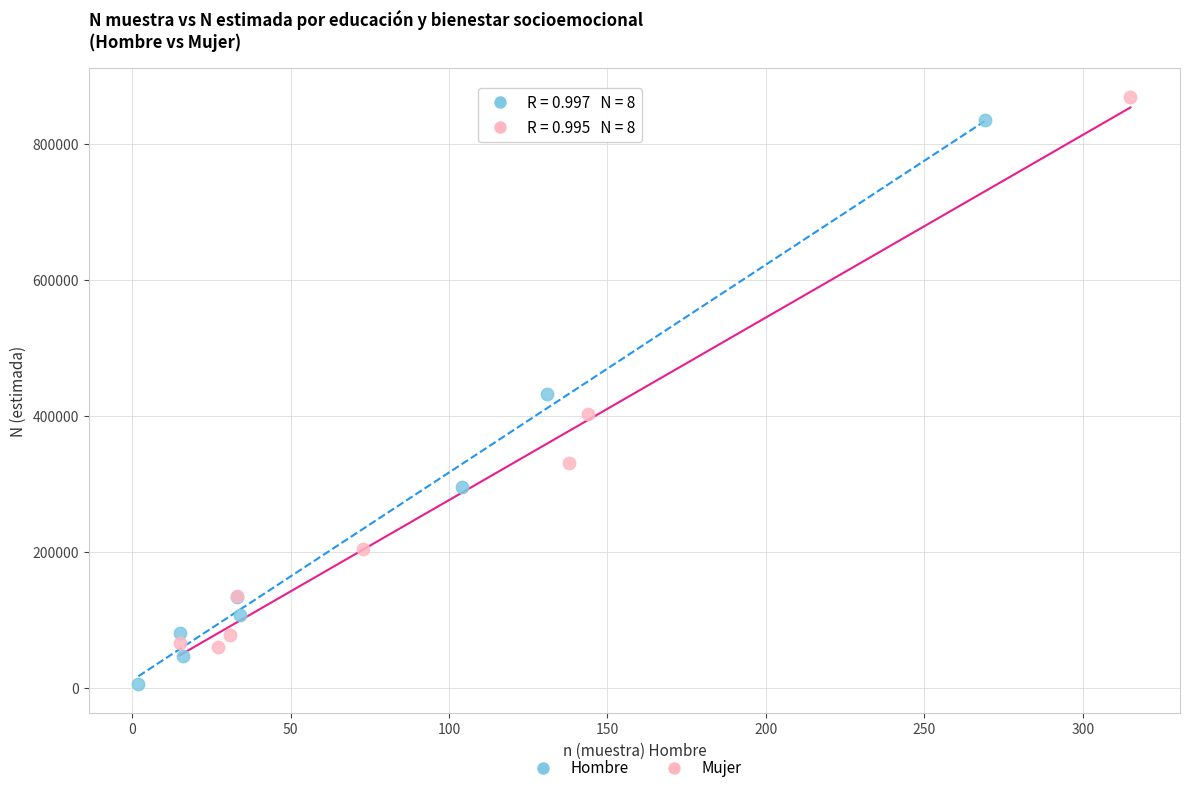

Which series contains the highest Y value?

Mujer